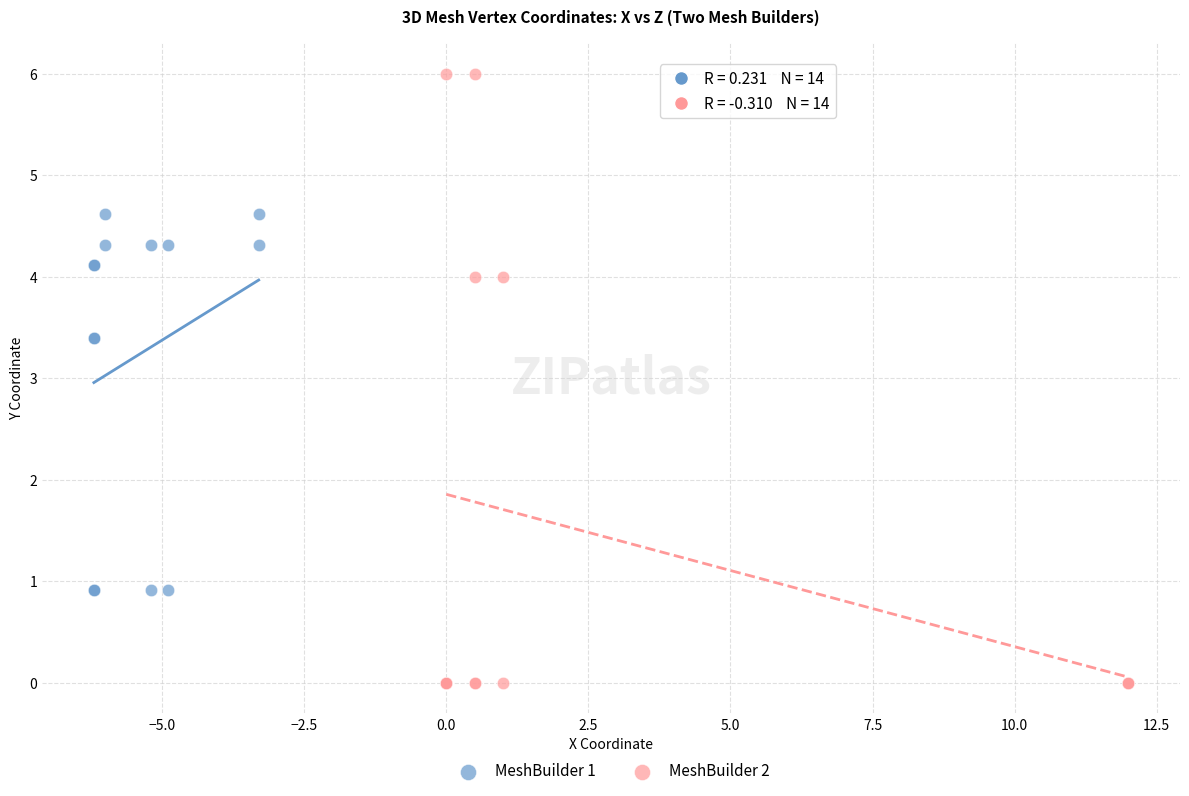

Which series reaches the minimum Y coordinate?

MeshBuilder 2